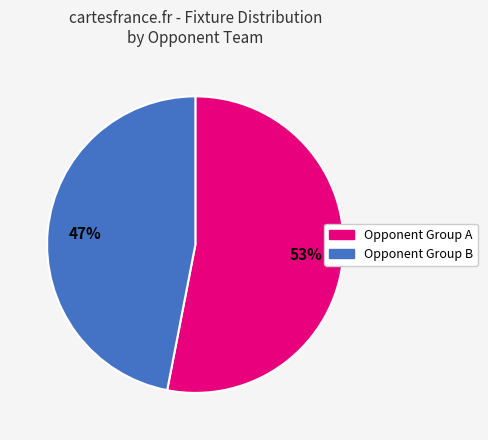

To the nearest percent, what is the average slice percentage?

50%